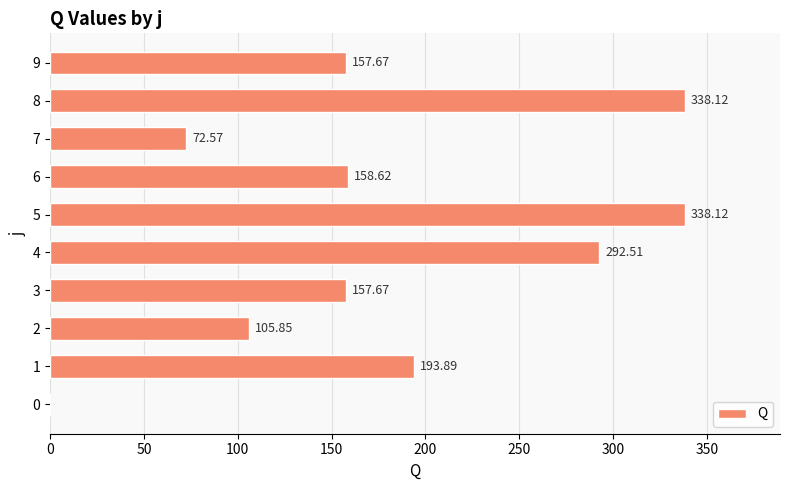

What is the sum of the values at 4 and 5?

630.6